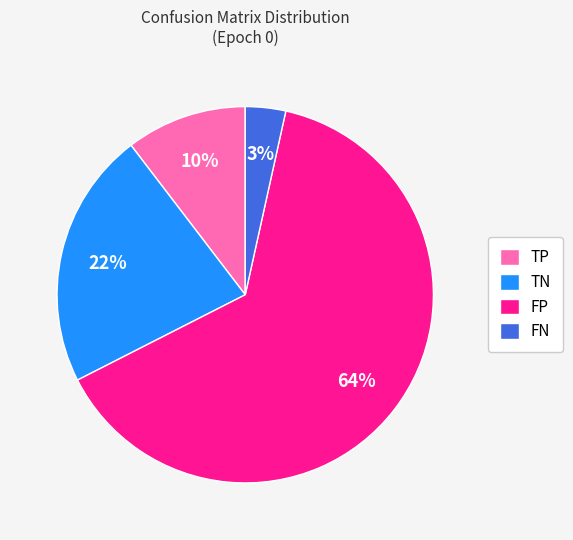

What is the majority slice?

FP